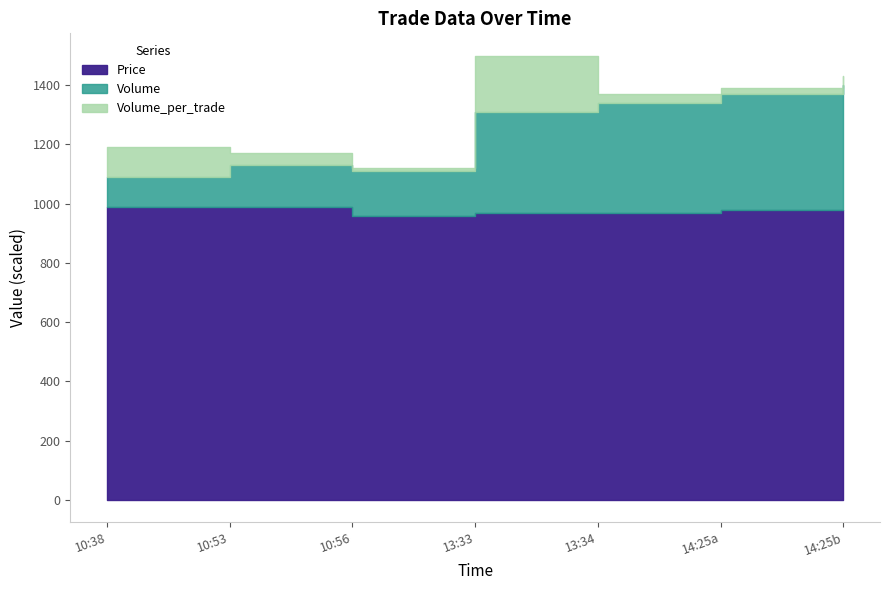

Rank the series by their average value, from highest to lowest.

Price, Volume, Volume_per_trade